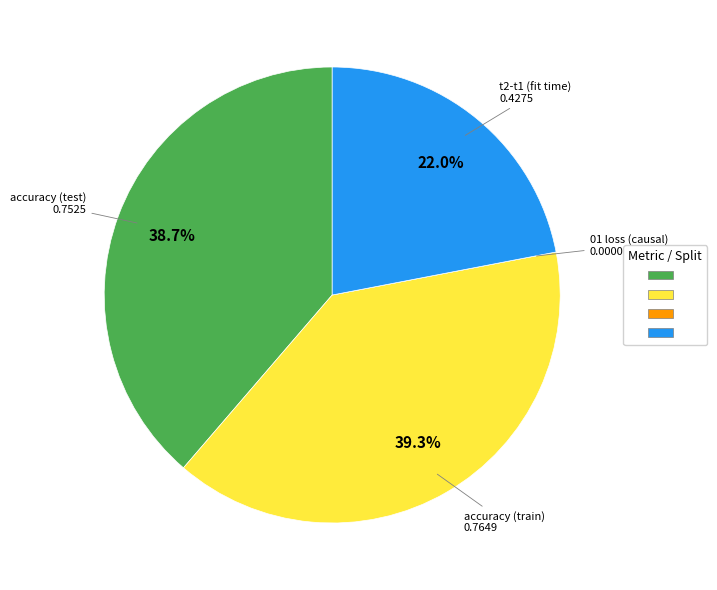

How many segments does this pie chart have?

4